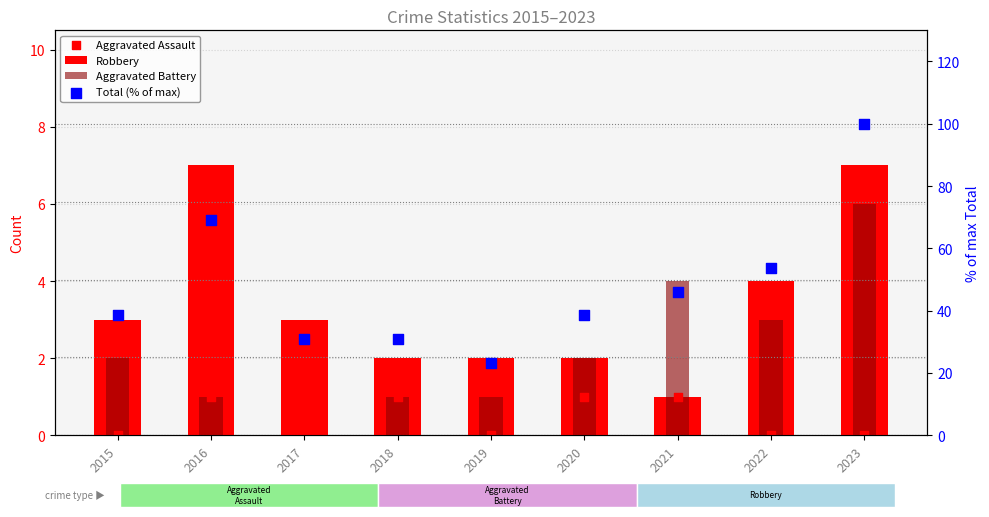

Is the value of Robbery at 2022 greater than the value of Aggravated Assault at 2017?

Yes